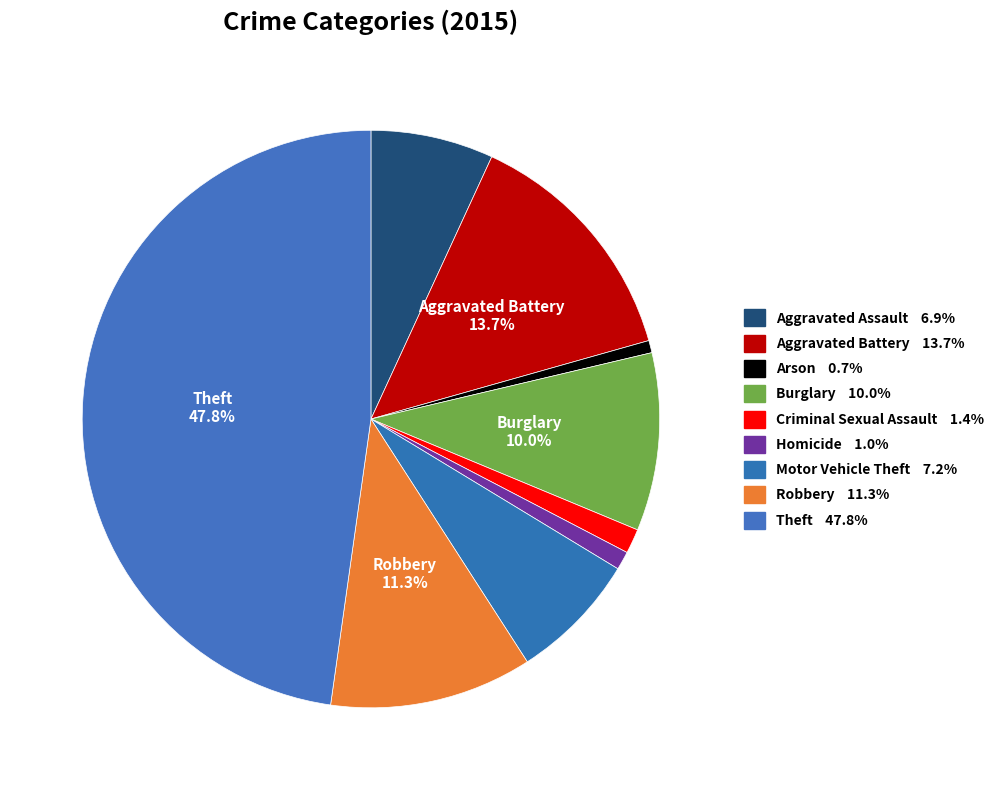

To the nearest percent, what is the average slice percentage?

11%